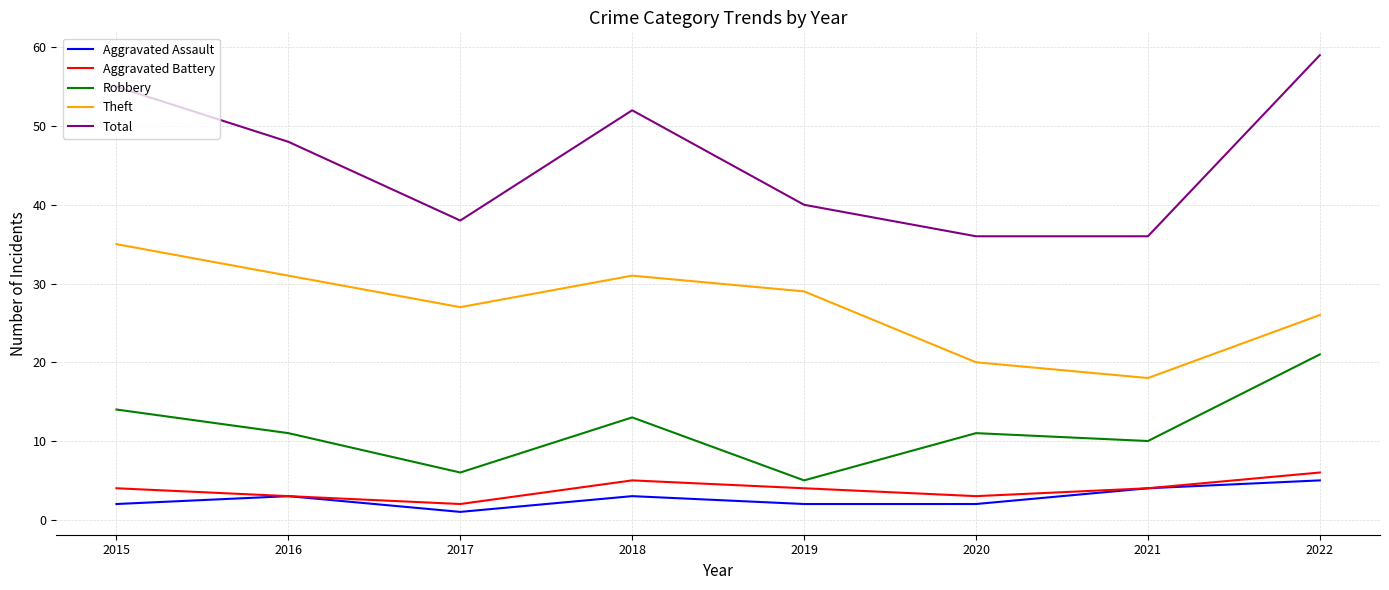

Which series changed the most between 2015 and 2021?

Total